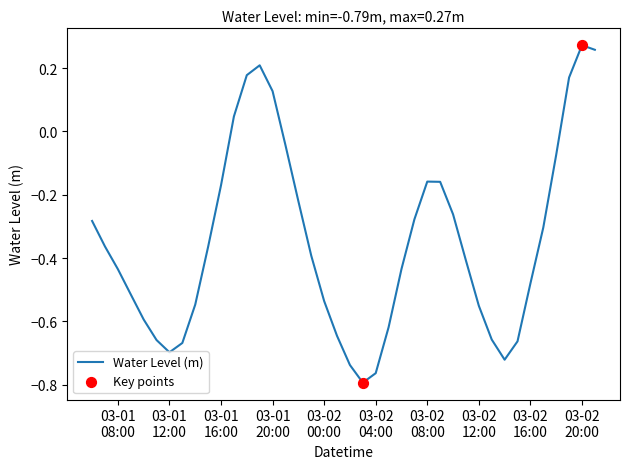

What is the difference between the maximum and minimum values?

1.1